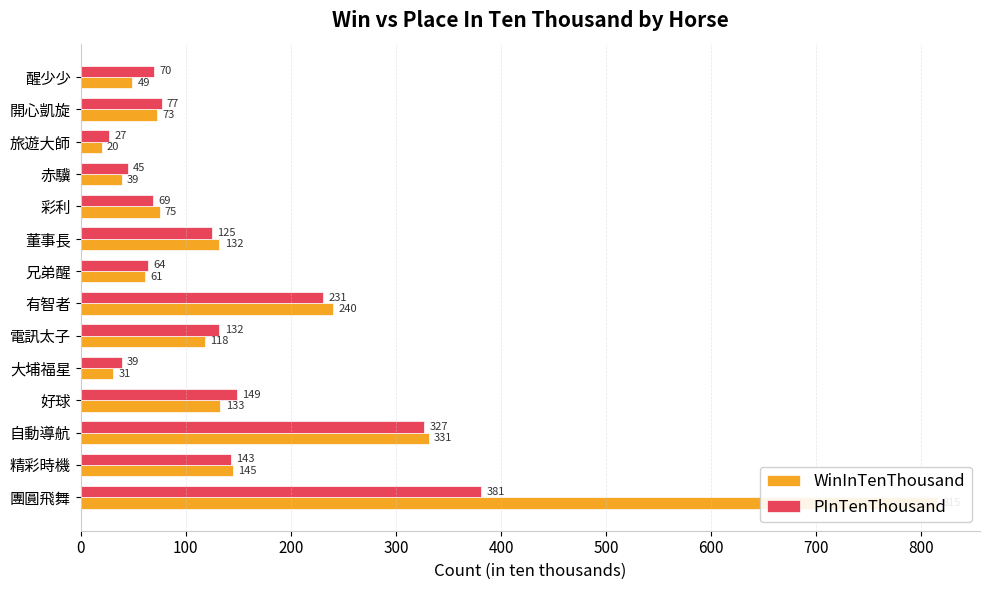

What is the greatest value displayed?

815